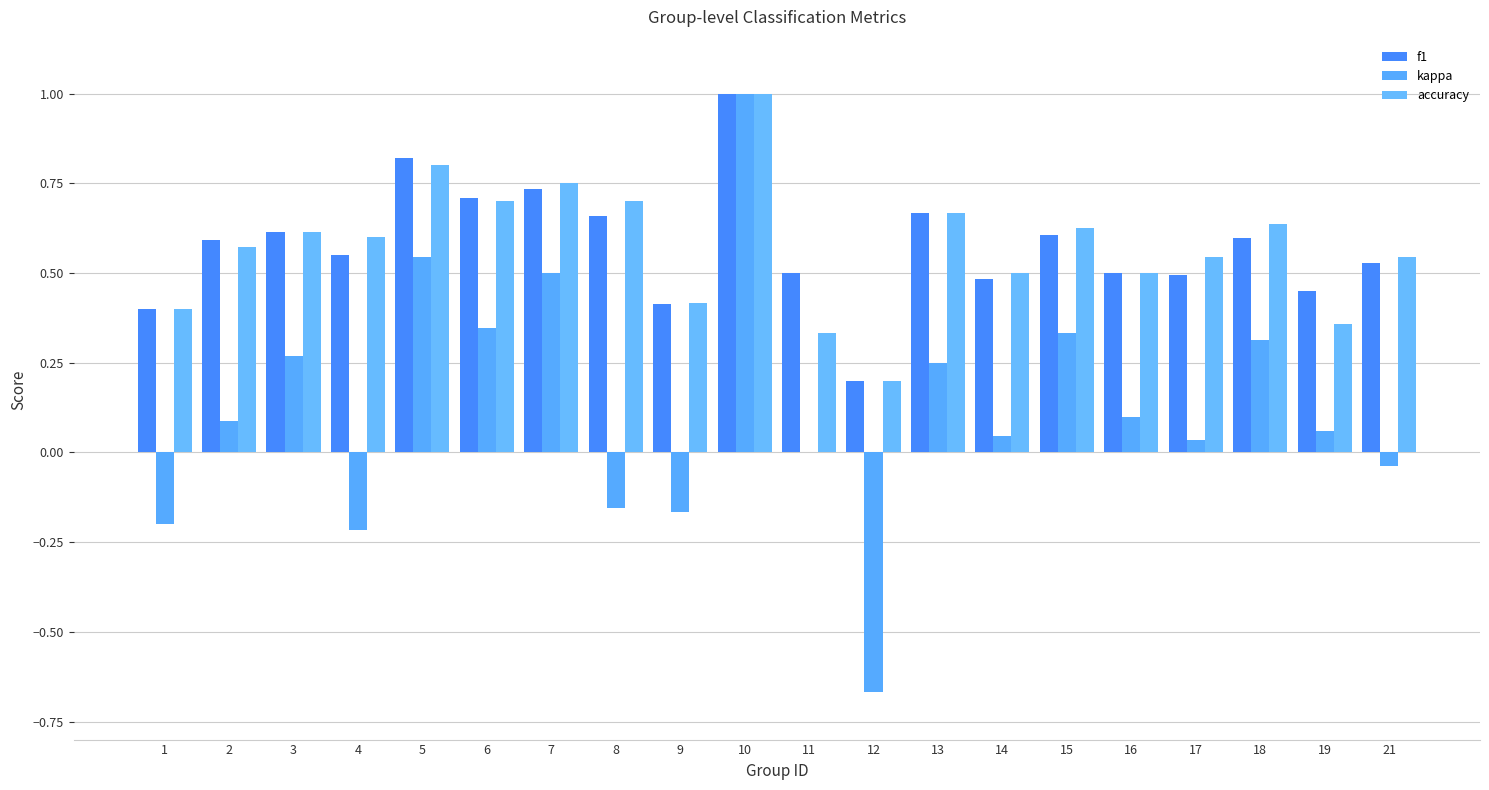

What is the approximate value of f1 at 21?

0.5